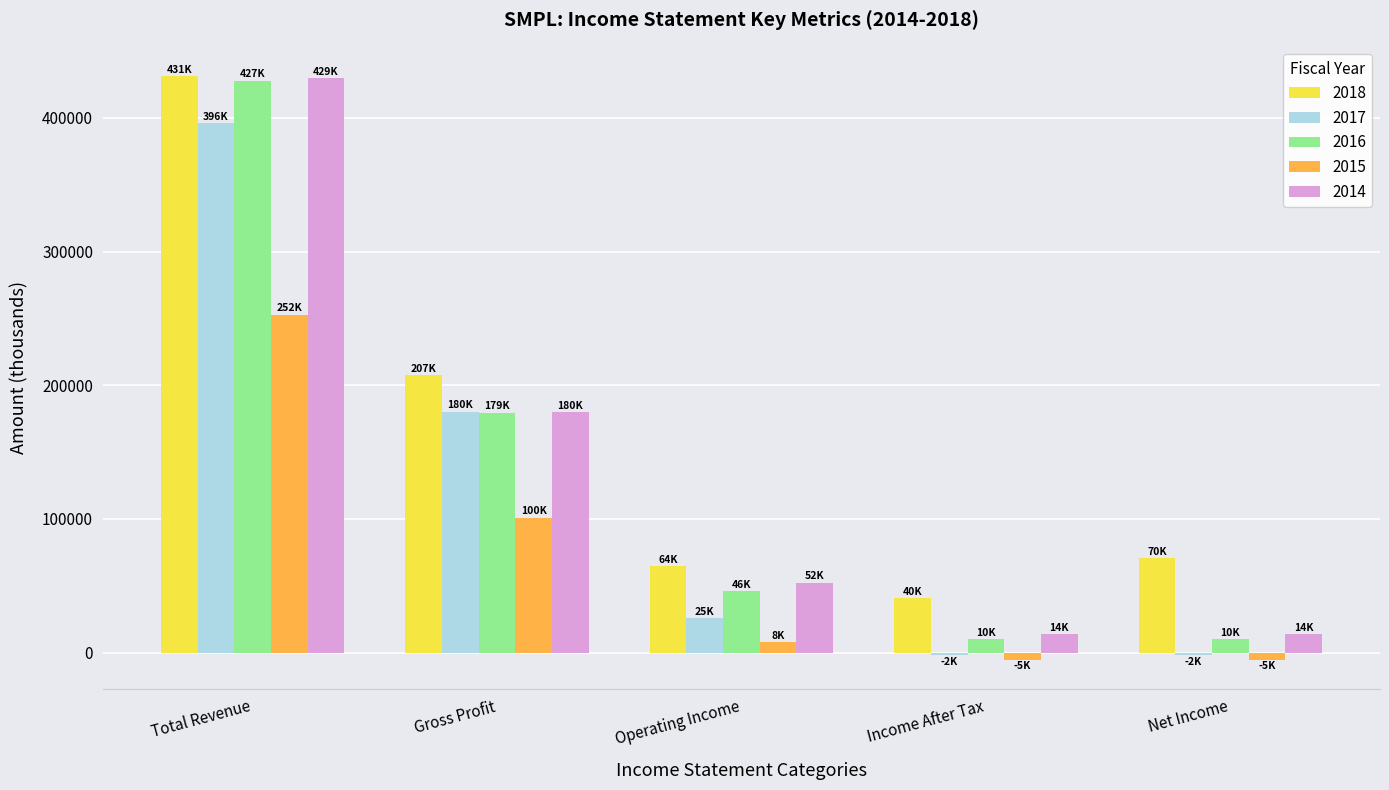

What is the smallest value displayed?

-5300